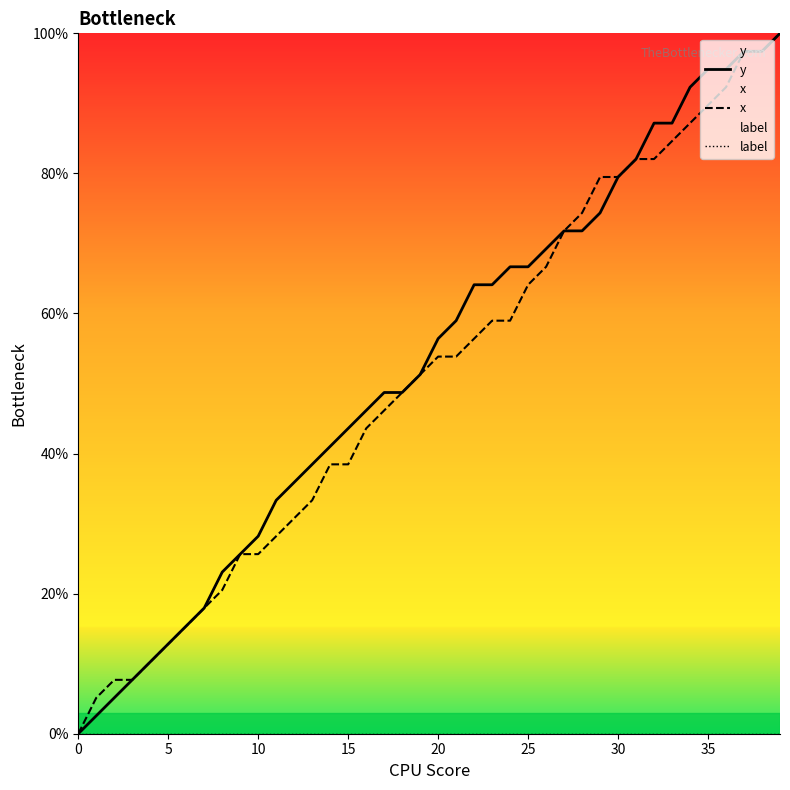

What is the label of the 35th point from the left?

34